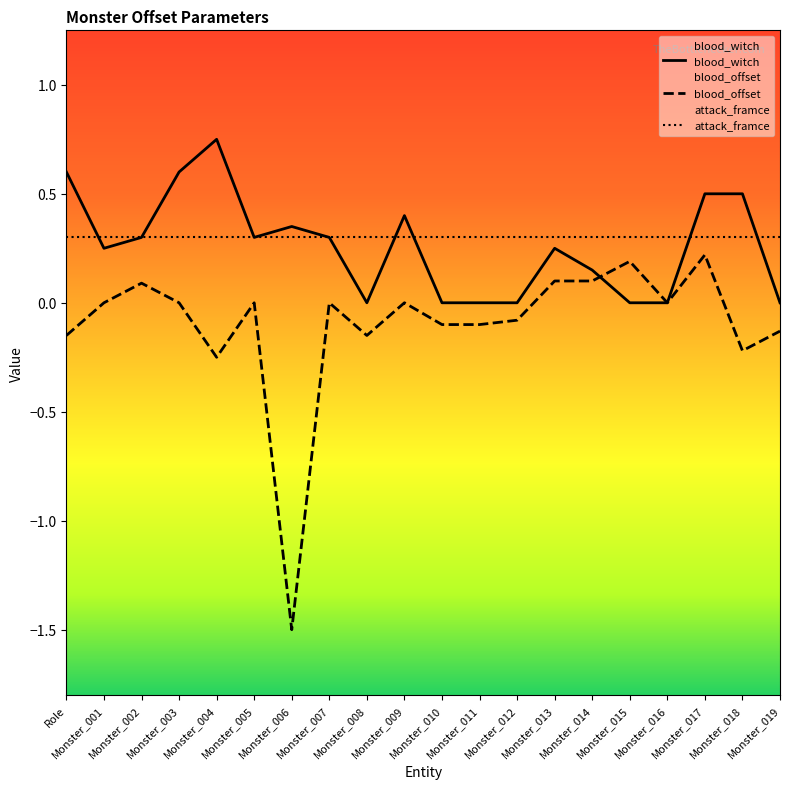

Rank the series at Monster_018 from lowest to highest value.

blood_offset, attack_framce, blood_witch